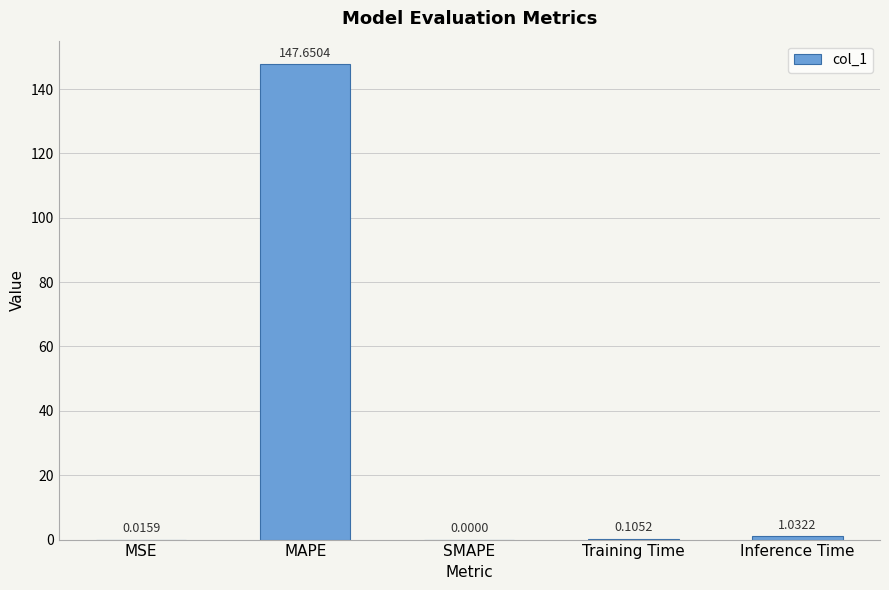

Which category has the highest value across all series?

MAPE